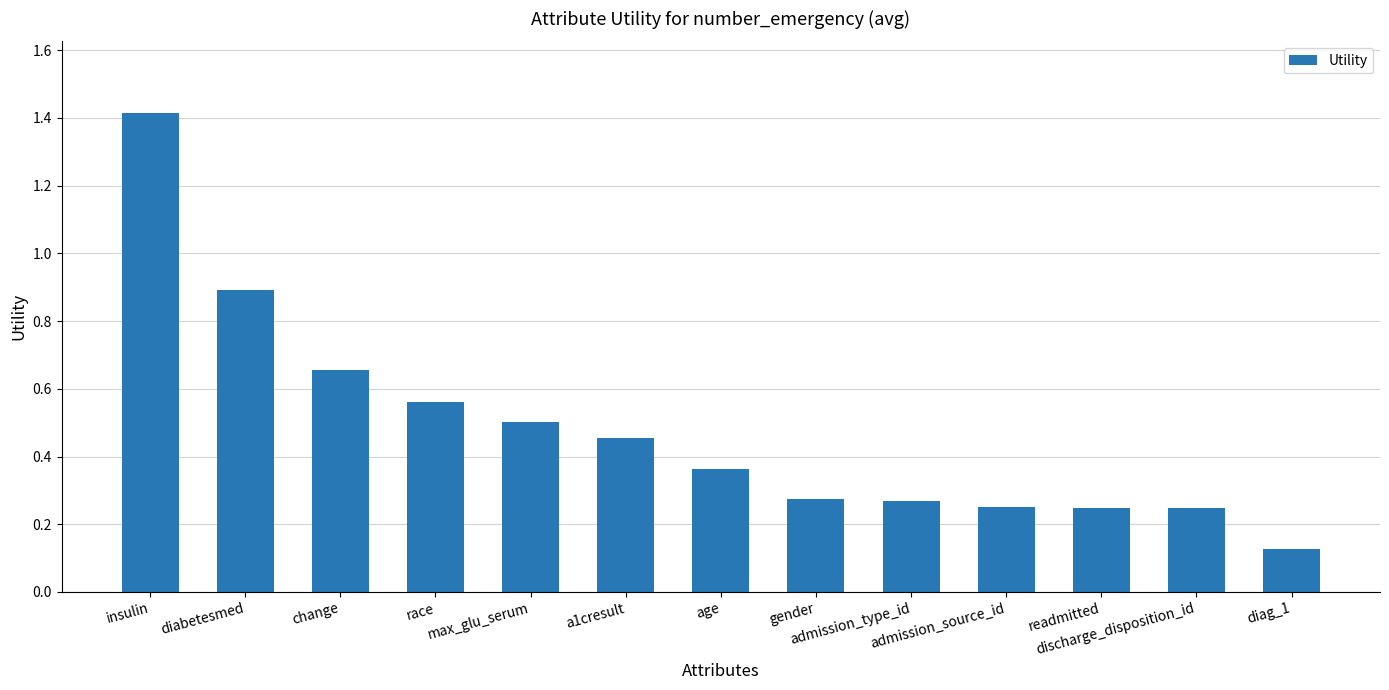

What is the difference between the second highest and minimum values?

0.8